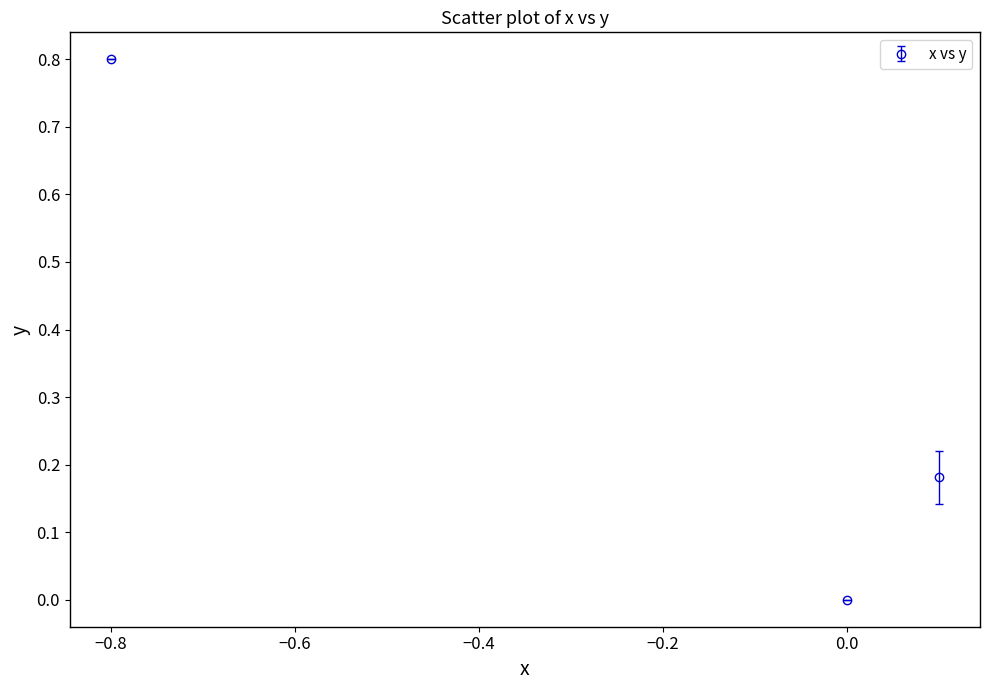

What is the difference between the maximum and second lowest values?

0.6